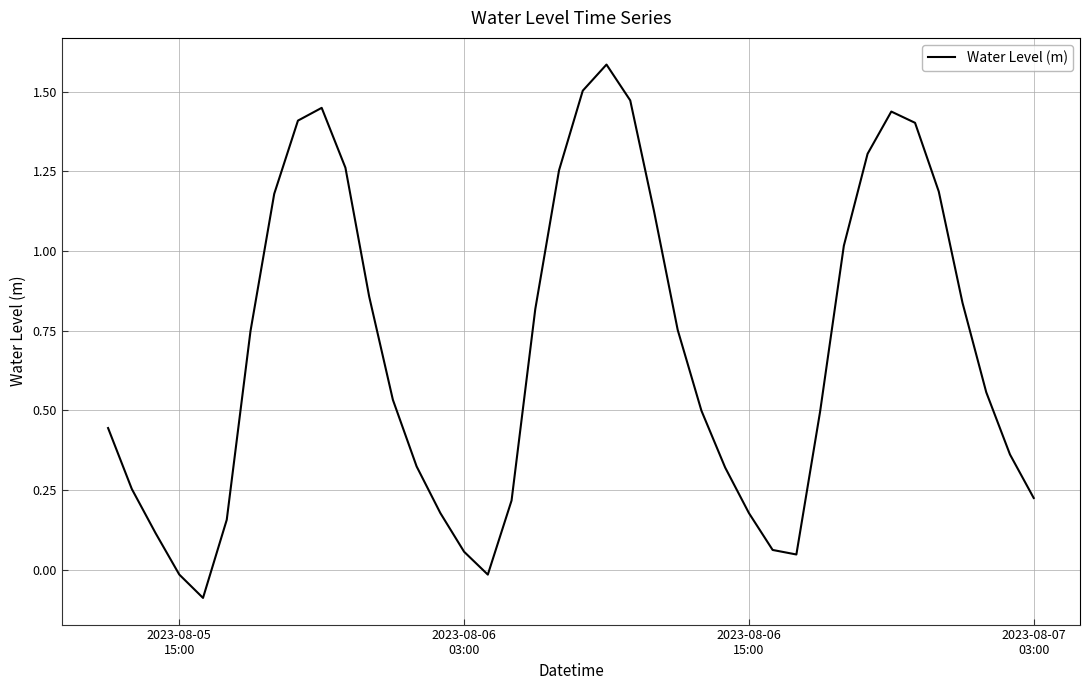

What is the greatest value displayed?

1.6